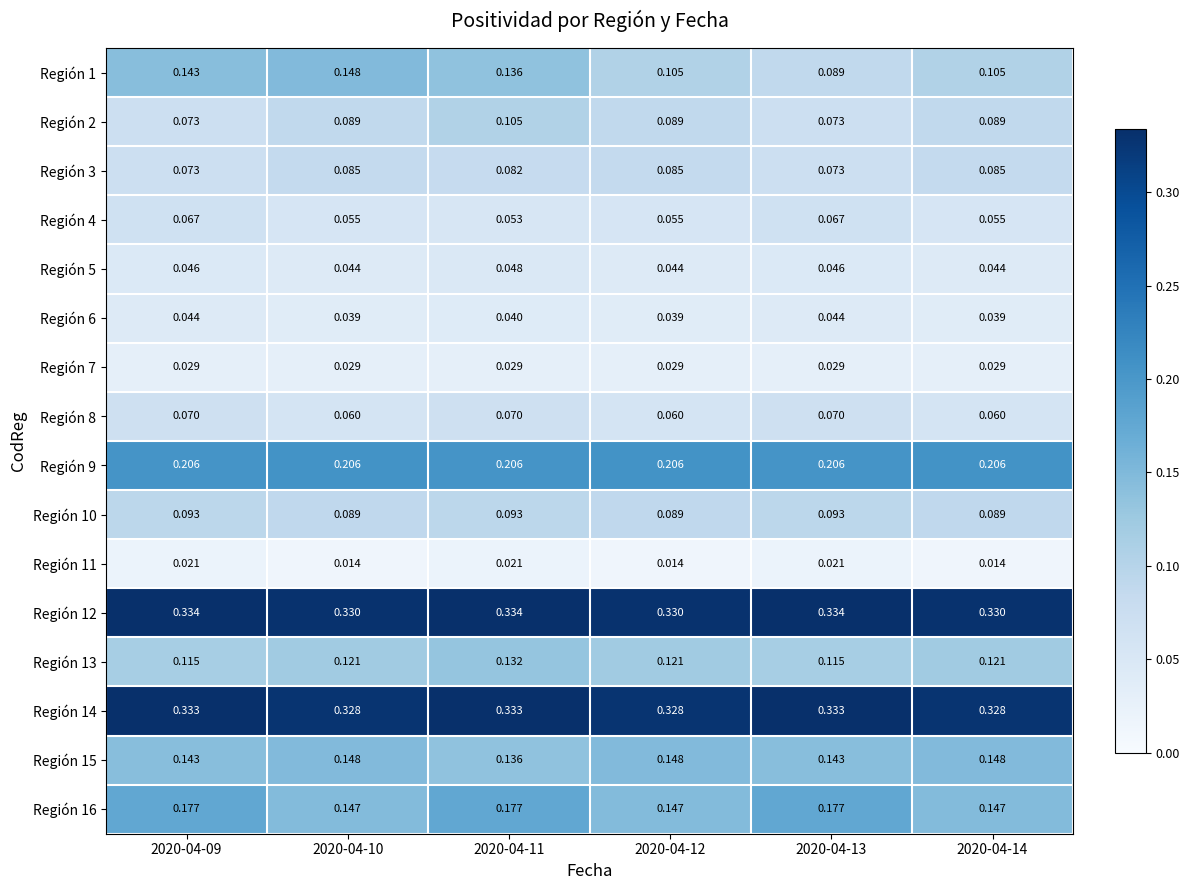

Which series changed the most between 2020-04-11 and 2020-04-14?

Región 1